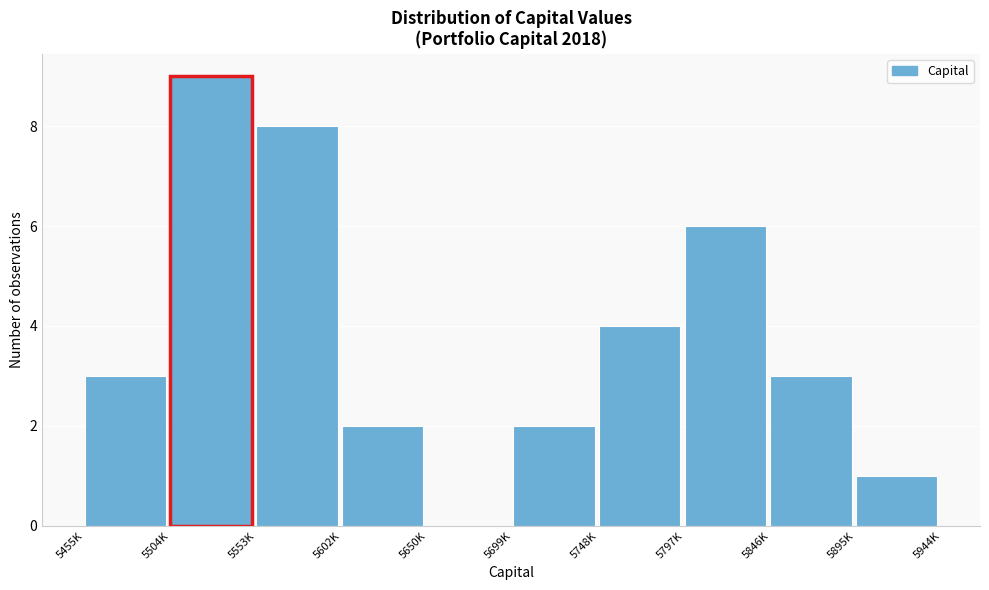

Reading right to left, extract all data points from this chart.

5895K=1	5846K=3	5797K=6	5748K=4	5699K=2	5650K=0	5602K=2	5553K=8	5504K=9	5455K=3